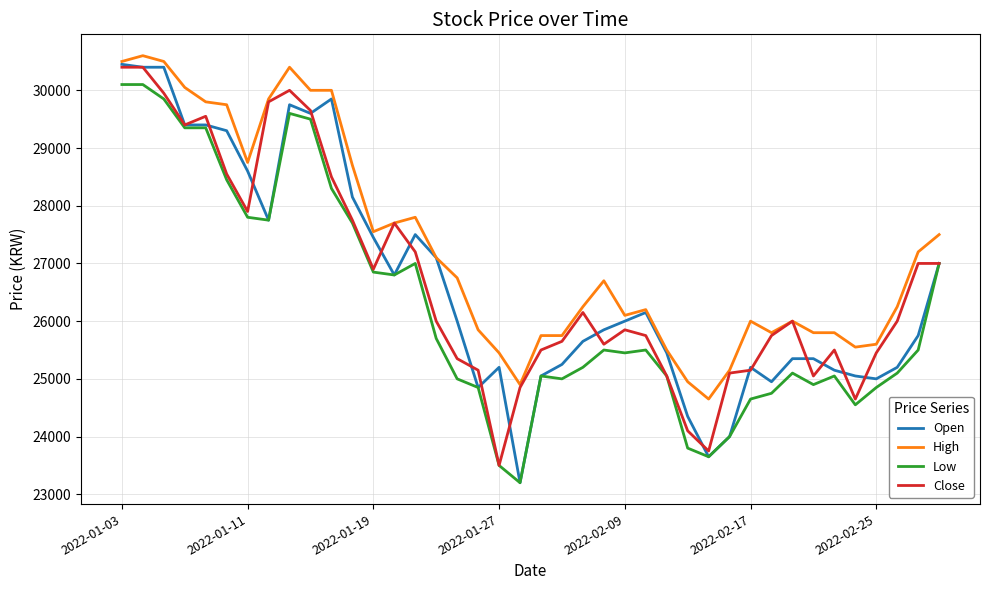

True or false: High and Low intersect in this chart.

False